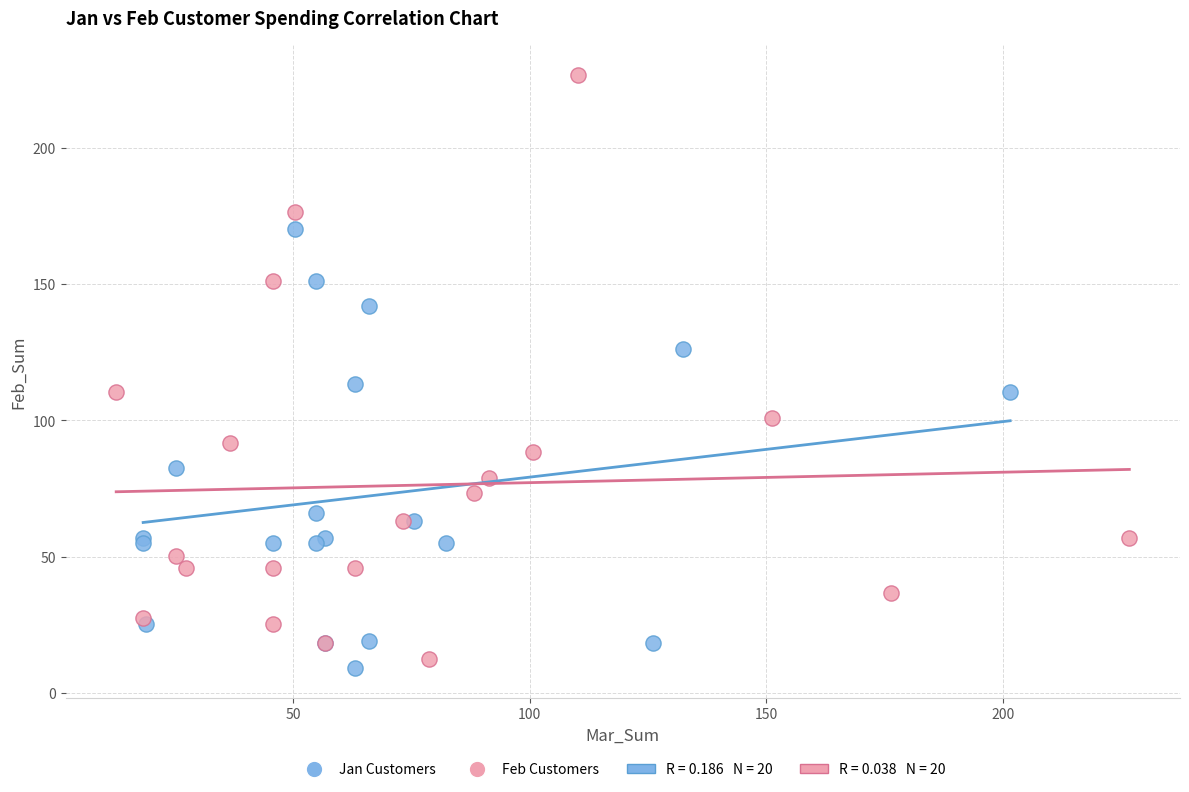

Which series reaches the maximum Y coordinate?

Feb Customers